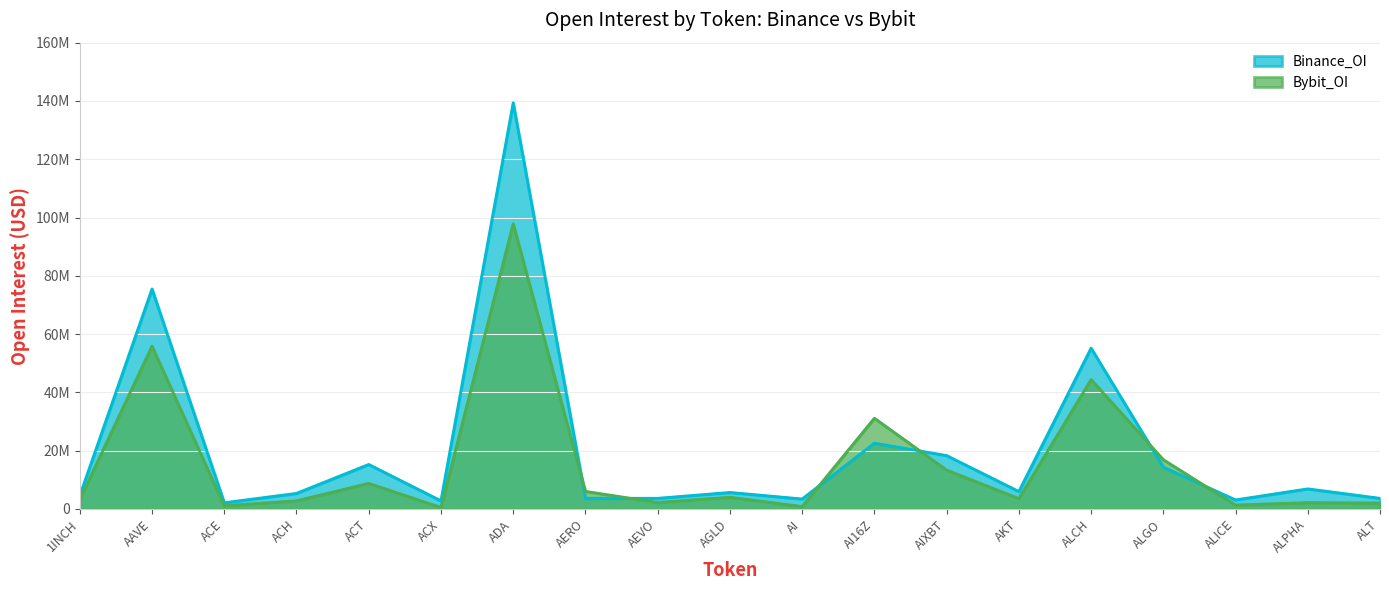

Reading left to right, list all the values displayed in this chart.

Binance_OI: 4543584	75489904	2131175	5349391	15272515	2794276	139370266	3680570	3653914	5671619	3426731	22575632	18332110	5993728	55195741	14355367	3103003	6901100	3651343
Bybit_OI: 3260879	55889010	1130303	2785712	8783912	518759	97862300	6041041	2214722	4026185	840718	31147988	13338121	3570267	44398356	16911350	1343603	2164065	2045797